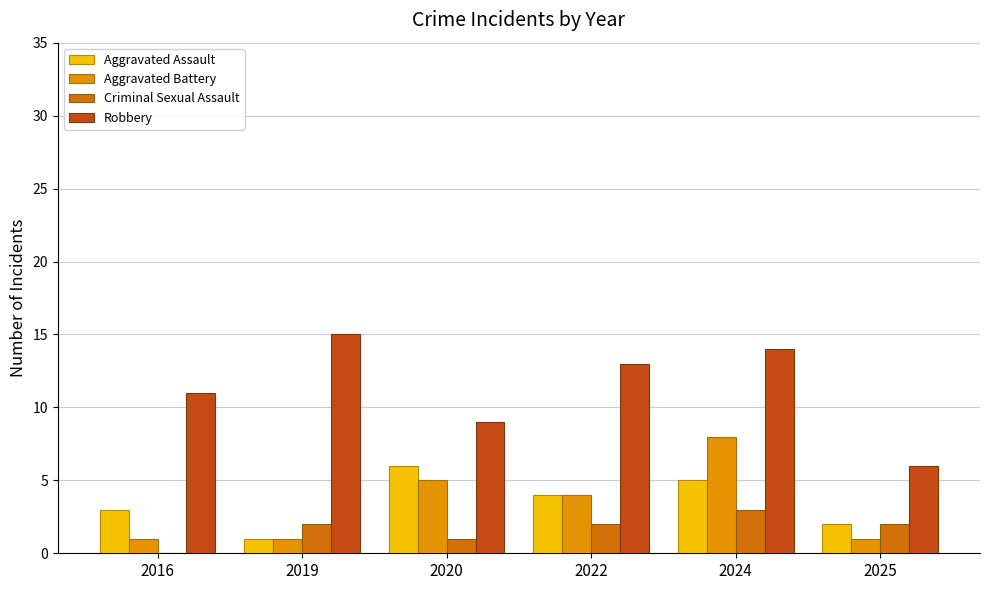

Are the bars horizontal?

No